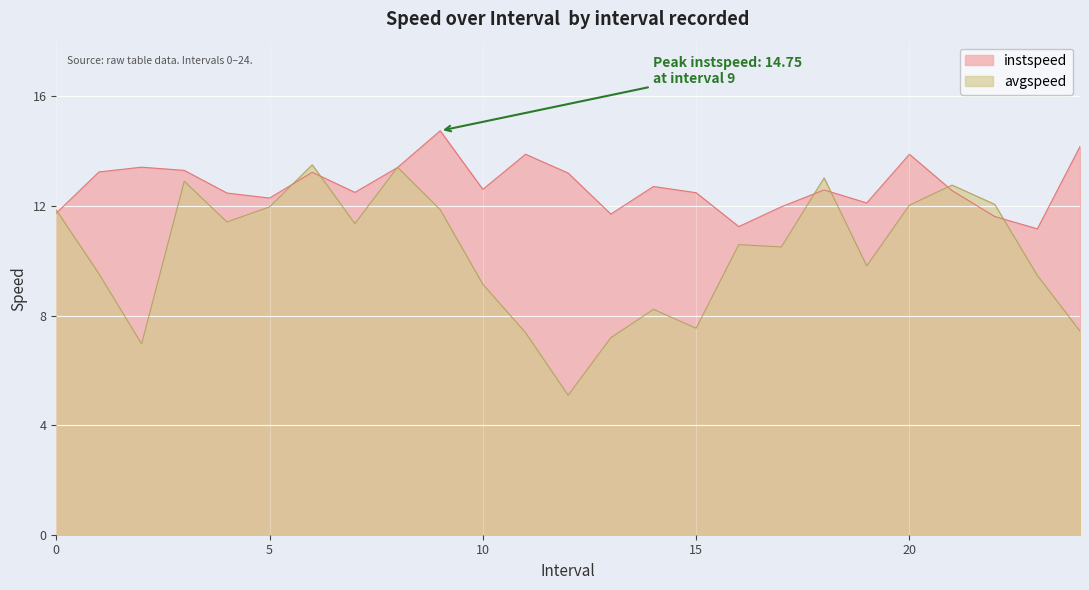

What position from the right is 2.0?

23